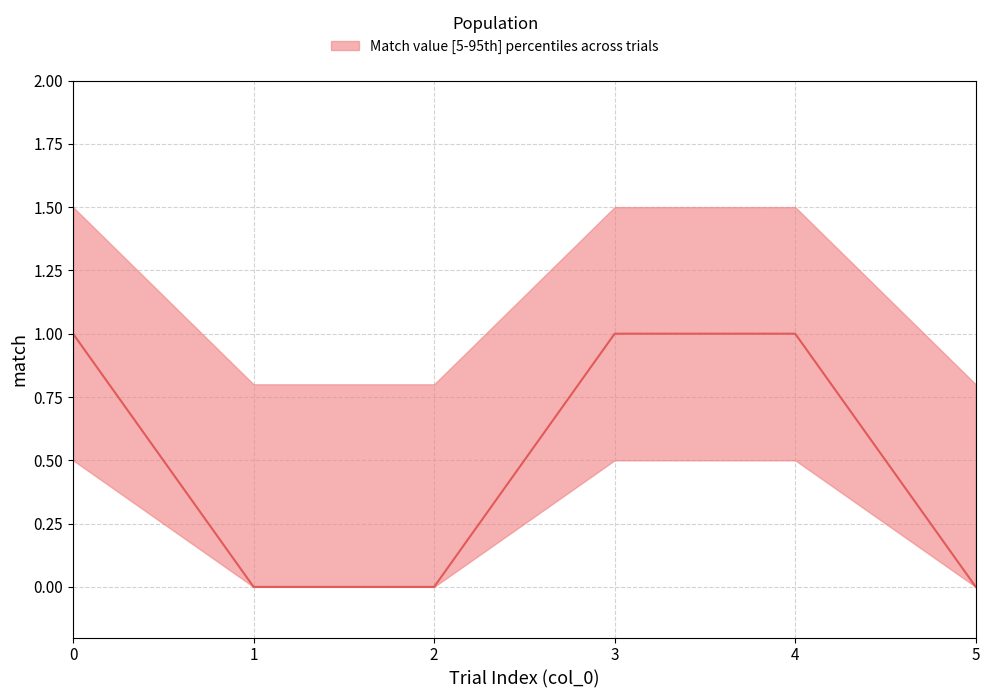

The chart shows a value of 1 at 4. True or false?

True